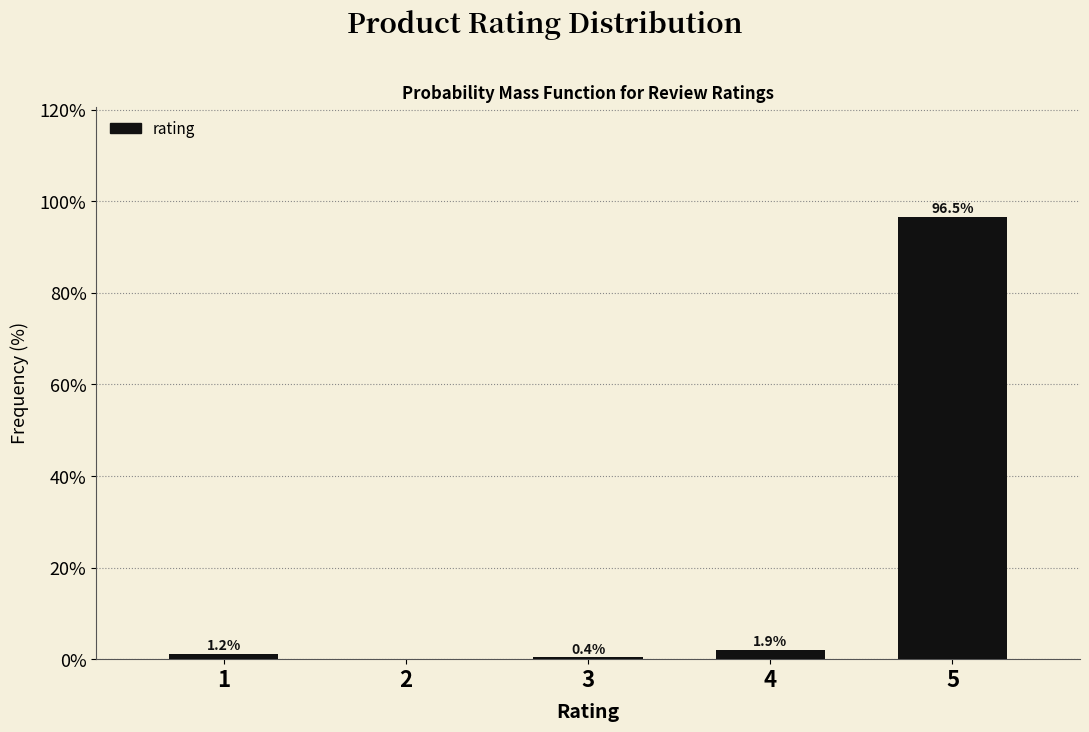

Reading left to right, extract all data points from this chart.

1=1.2	2=0.0	3=0.4	4=1.9	5=96.5